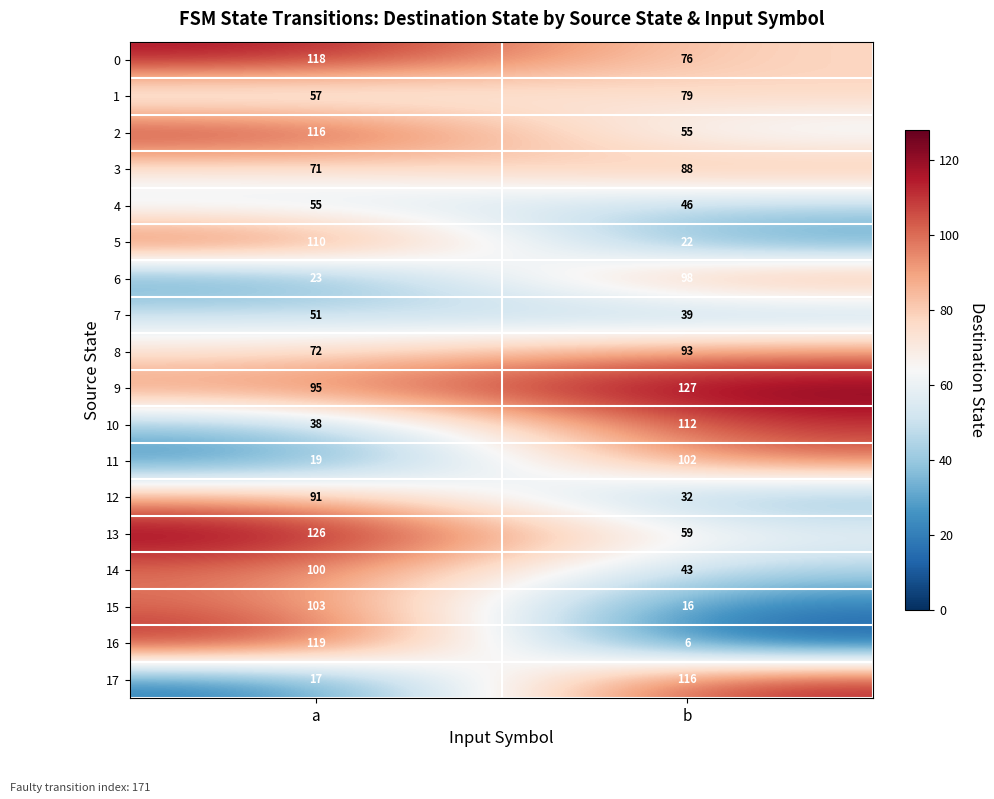

What is the smallest value displayed?

6